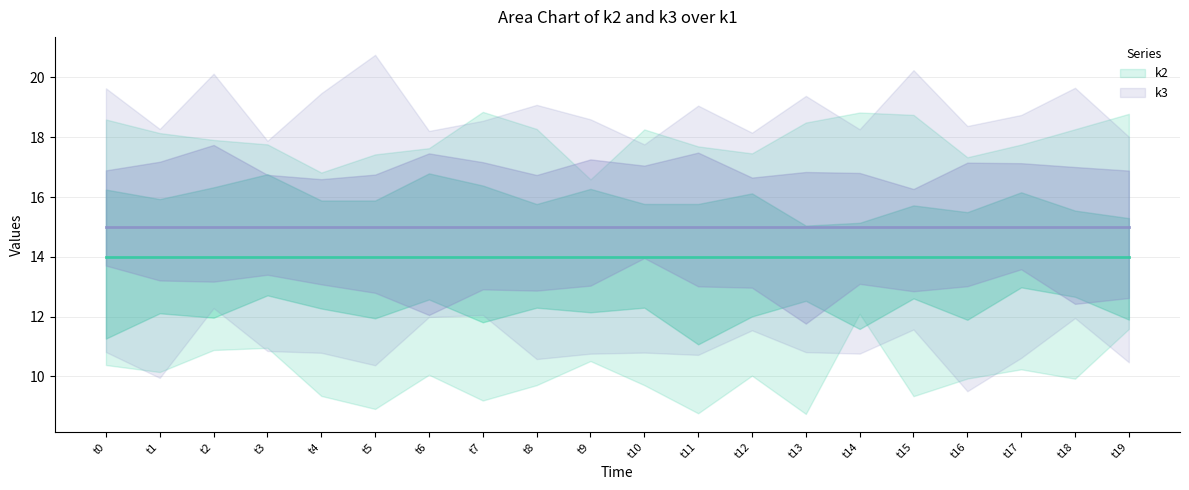

Which series has the widest spread of values?

k2